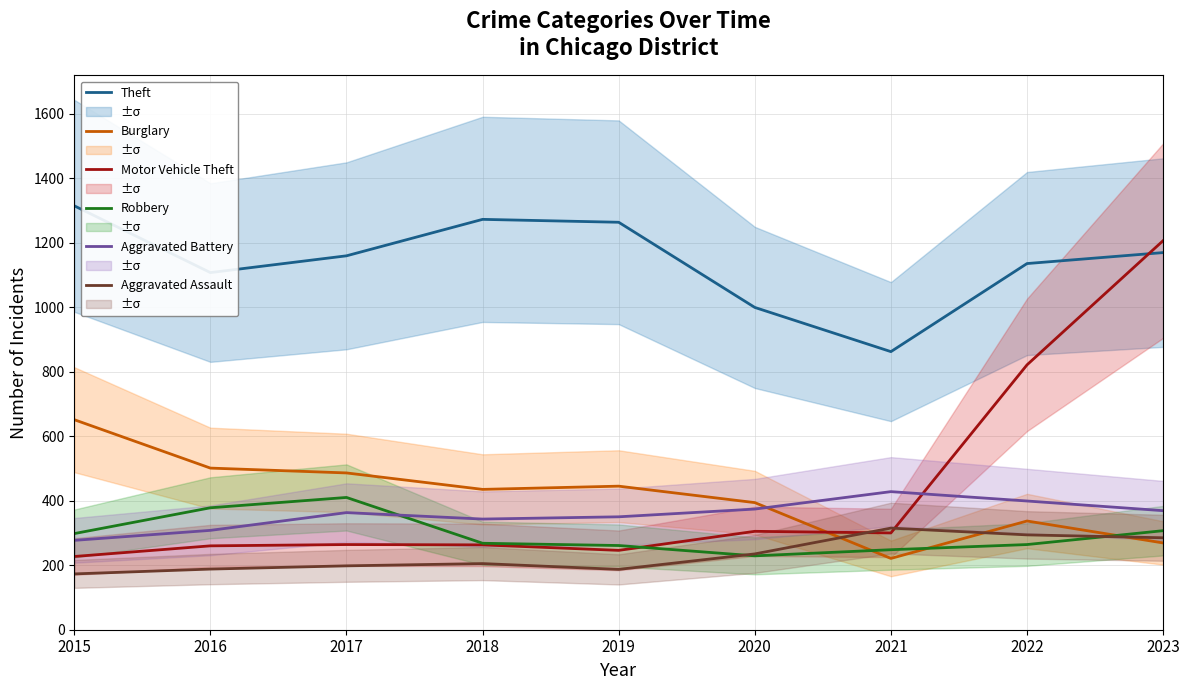

Reading left to right, list all the values displayed in this chart.

Theft: 2015=1314	2016=1107	2017=1159	2018=1272	2019=1263	2020=999	2021=862	2022=1135	2023=1169
Burglary: 2015=651	2016=501	2017=486	2018=435	2019=445	2020=394	2021=221	2022=337	2023=269
Motor Vehicle Theft: 2015=227	2016=260	2017=264	2018=263	2019=246	2020=305	2021=300	2022=821	2023=1206
Robbery: 2015=298	2016=378	2017=410	2018=268	2019=261	2020=229	2021=248	2022=264	2023=307
Aggravated Battery: 2015=277	2016=308	2017=363	2018=343	2019=350	2020=374	2021=428	2022=399	2023=369
Aggravated Assault: 2015=173	2016=188	2017=198	2018=205	2019=187	2020=235	2021=315	2022=294	2023=285